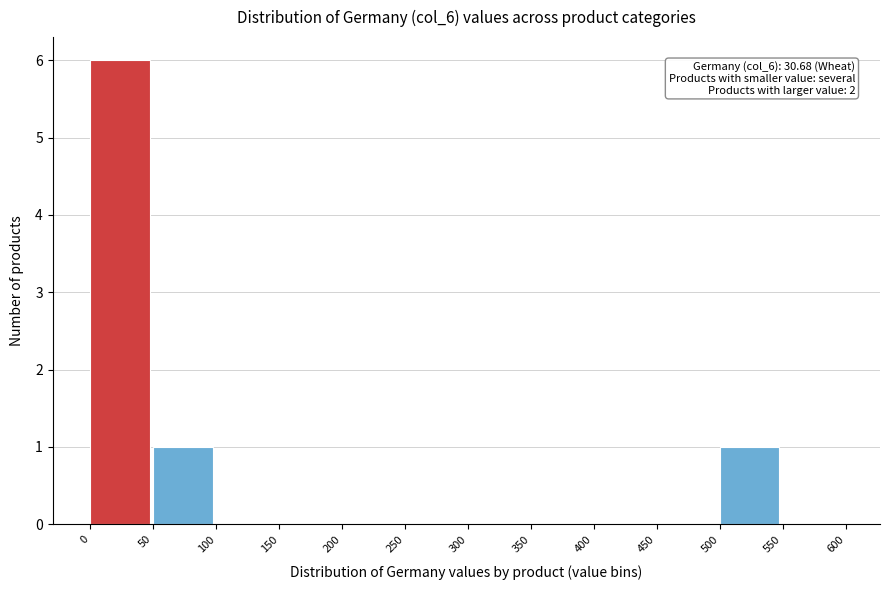

Which range on the x-axis has the tallest bar?

0 to 50